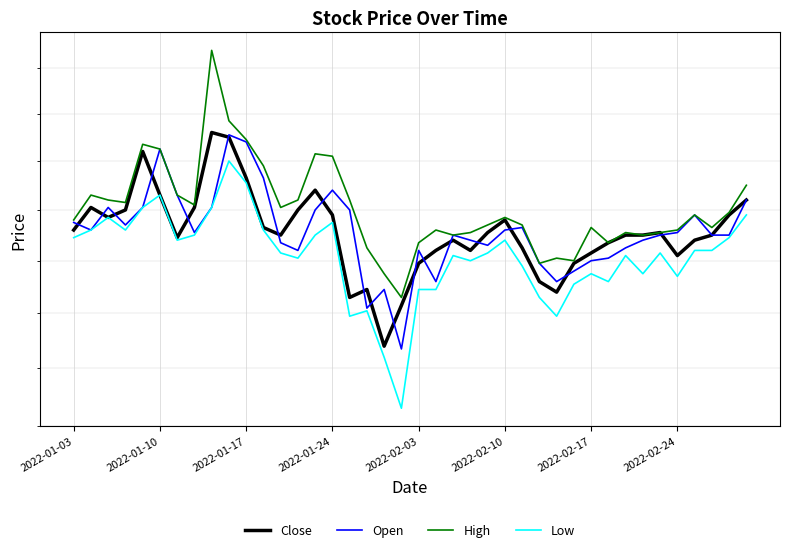

True or false: Open has a value of 2605 at 31.

True